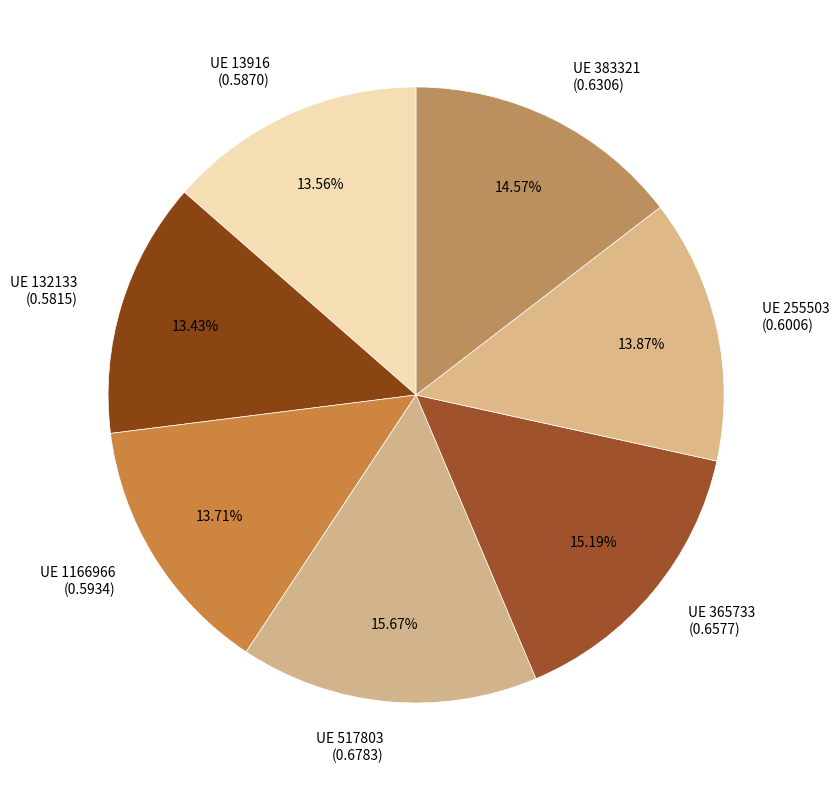

Is there a majority slice in this chart?

No